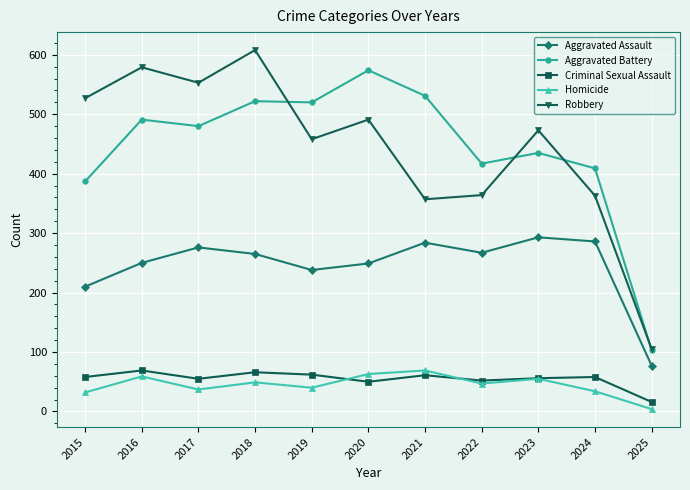

What value does the Aggravated Battery series have at 2018?

522